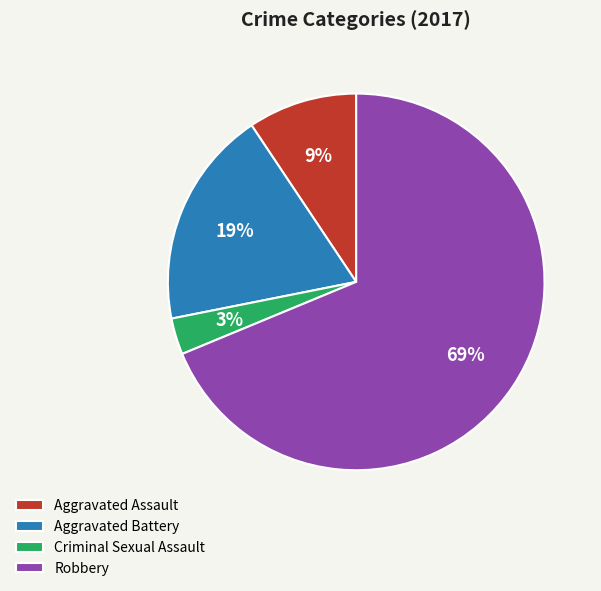

True or false: Aggravated Battery accounts for 13% of the total.

False